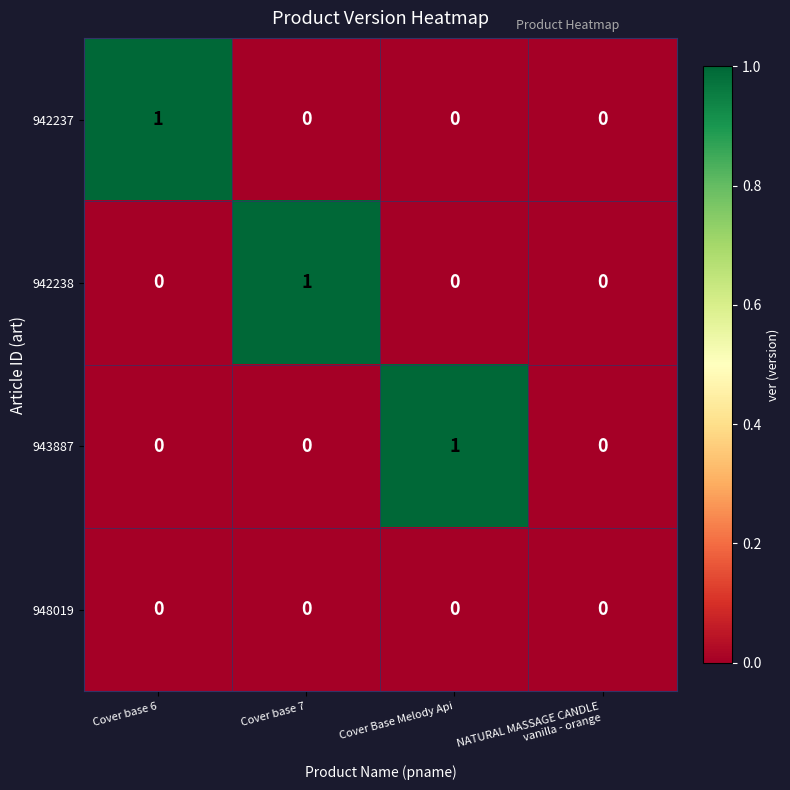

At which label does 943887 reach its peak?

Cover Base Melody Api